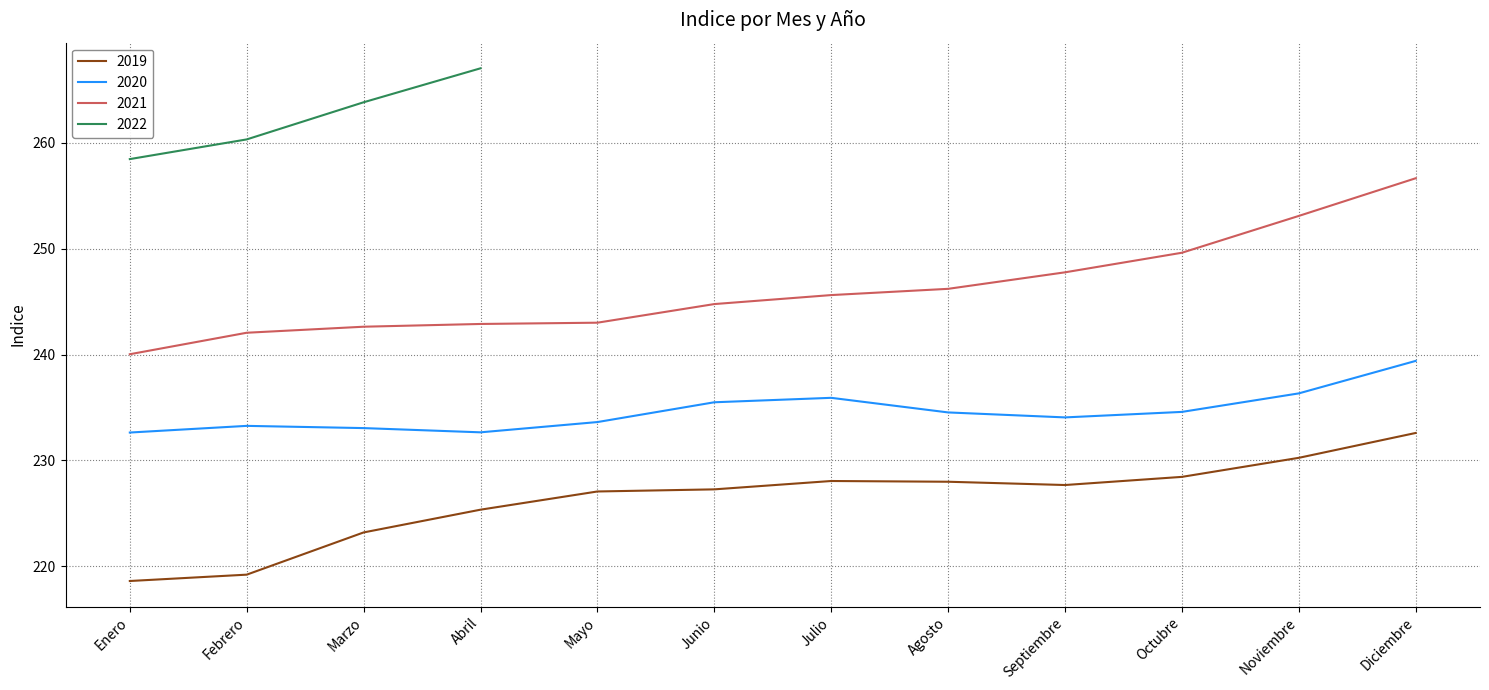

True or false: 2020 and 2019 intersect in this chart.

False